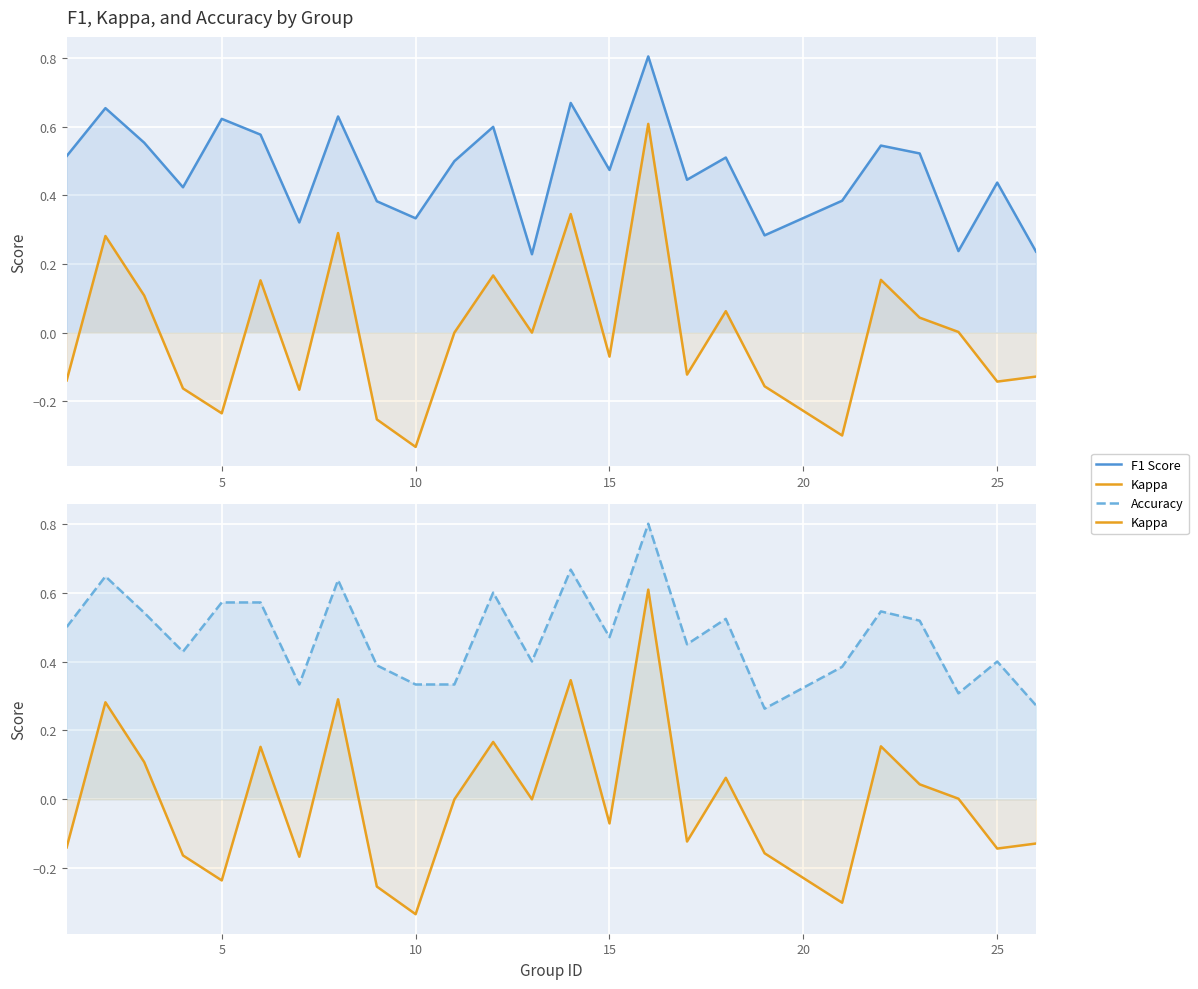

Is the value of F1 Score at 12 greater than the value of Accuracy at 30?

No